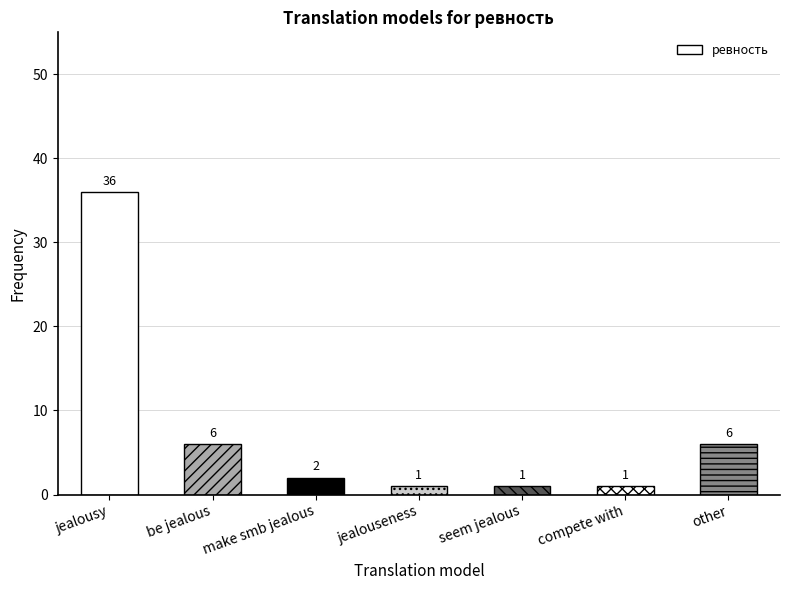

Is it true that the value at jealousy is 36?

True